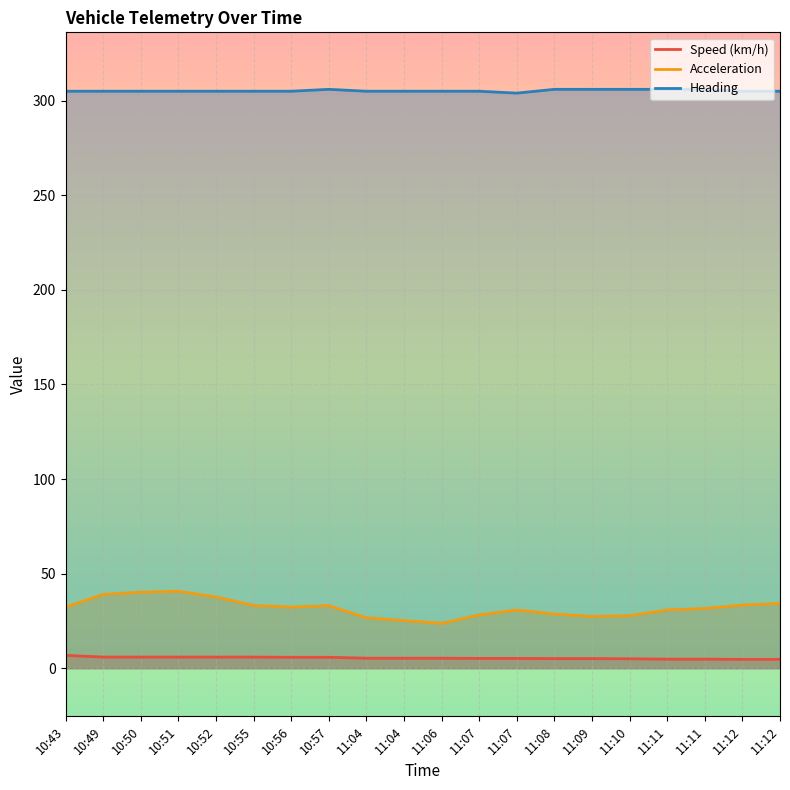

How many lines are shown in the chart?

3